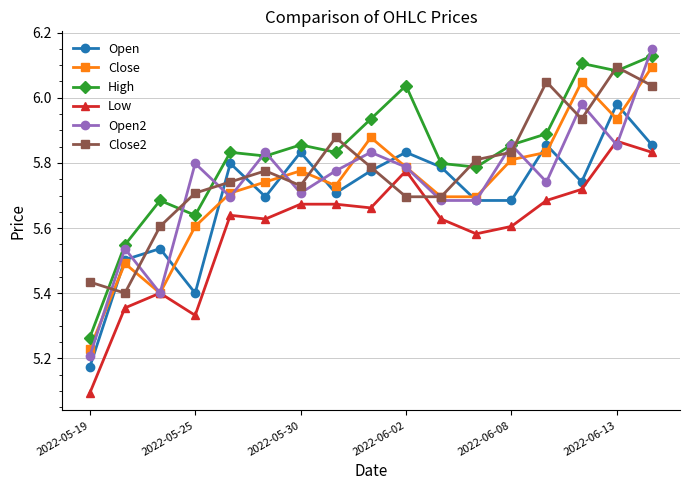

True or false: Open2 and High cross at least once.

True